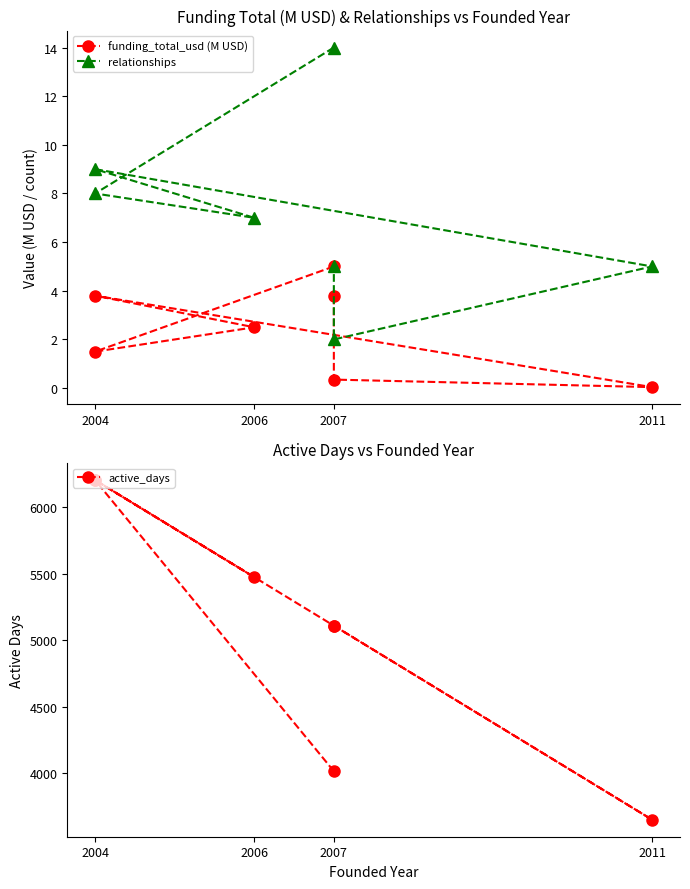

What is the lowest value of the active_days series?

3650.0